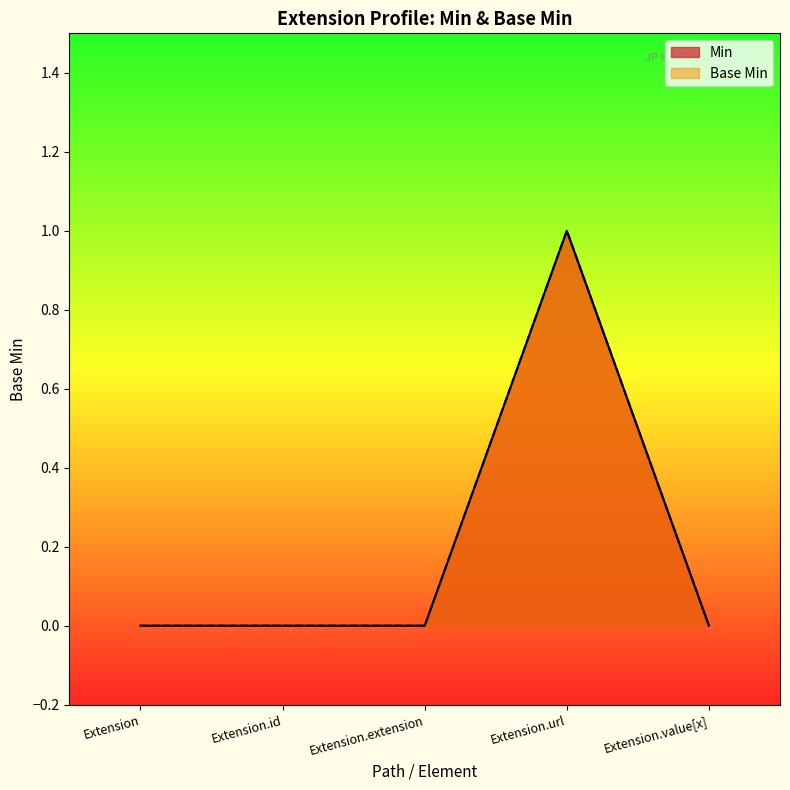

Between Extension.id and Extension.extension, which series saw the biggest shift?

Min